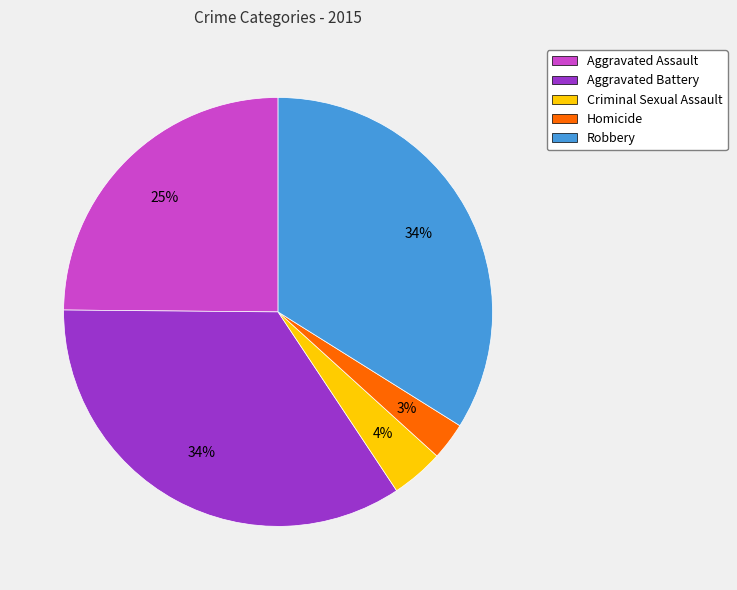

The Aggravated Battery slice represents 41% of the pie. True or false?

False